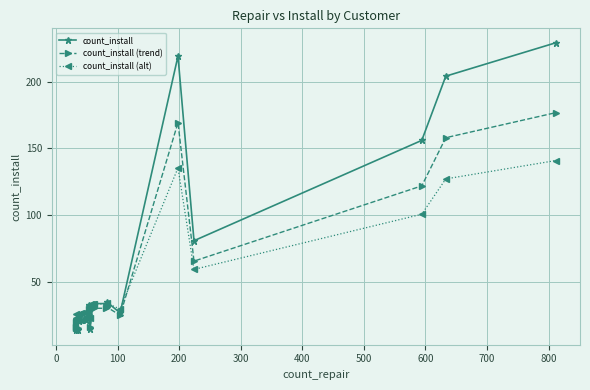

What position from the right is 700?

12